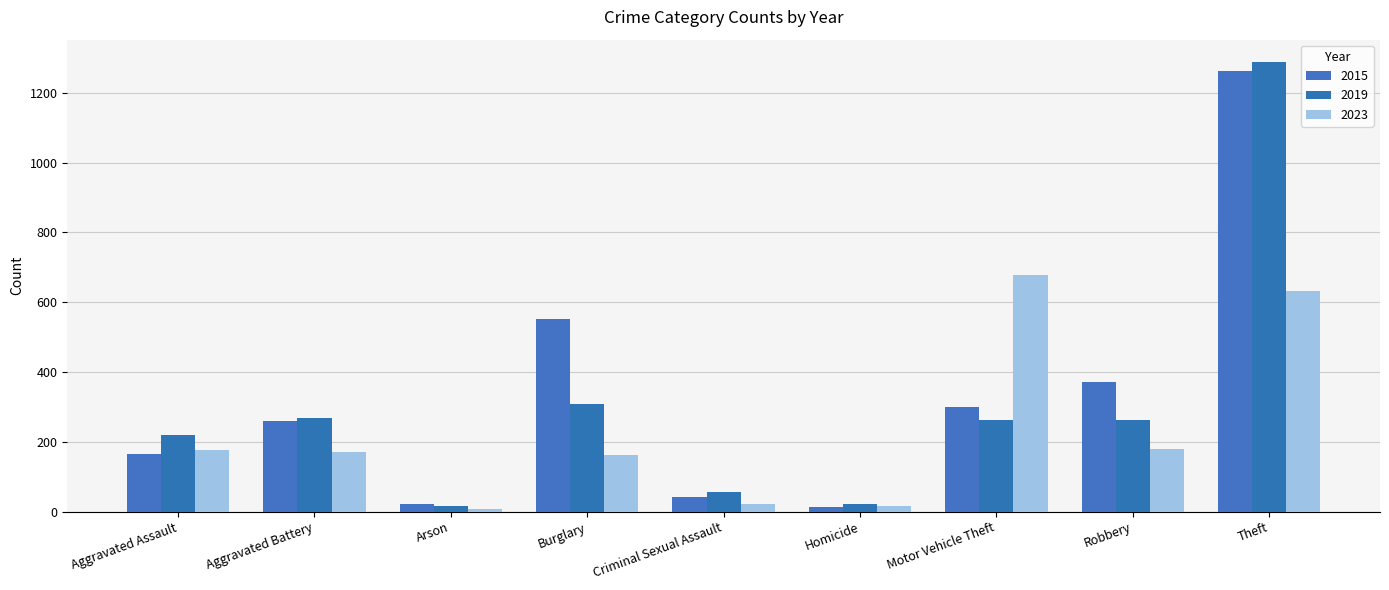

What is the label of the 1st bar from the left?

Aggravated Assault